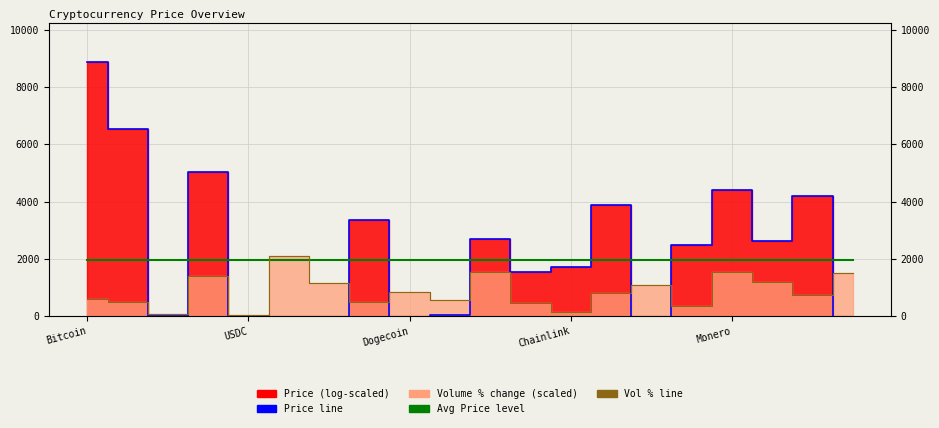

Reading right to left, transcribe all the data shown in this chart.

Price line: -2039.1	4175.0	2612.4	4400.3	2470.0	-2353.7	3880.3	1708.0	1551.1	2687.2	24.0	-2189.4	3363.9	-806.1	-651.9	2.6	5043.2	2.6	6546.3	8884.8
Avg Price level: 1965.6	1965.6	1965.6	1965.6	1965.6	1965.6	1965.6	1965.6	1965.6	1965.6	1965.6	1965.6	1965.6	1965.6	1965.6	1965.6	1965.6	1965.6	1965.6	1965.6
Vol % line: 1500.0	720.0	1180.0	1535.0	360.0	1095.0	800.0	145.0	455.0	1535.0	555.0	840.0	490.0	1170.0	2105.0	50.0	1395.0	75.0	490.0	610.0